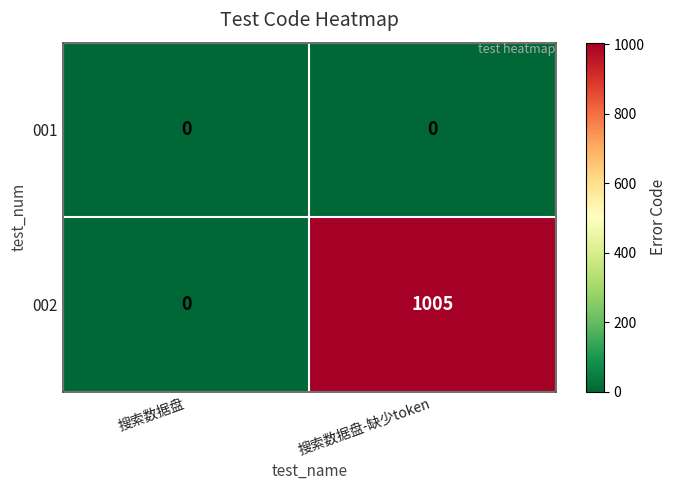

Where is 002 nearest to the value 502?

搜索数据盘